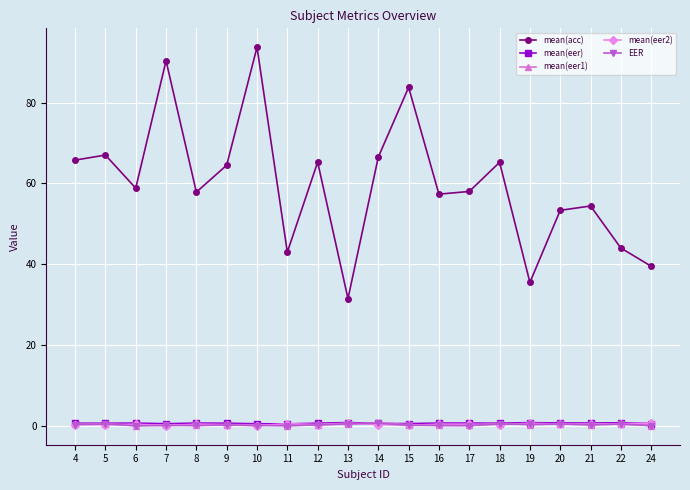

True or false: mean(acc) has more than 1 points higher than both neighbors.

True